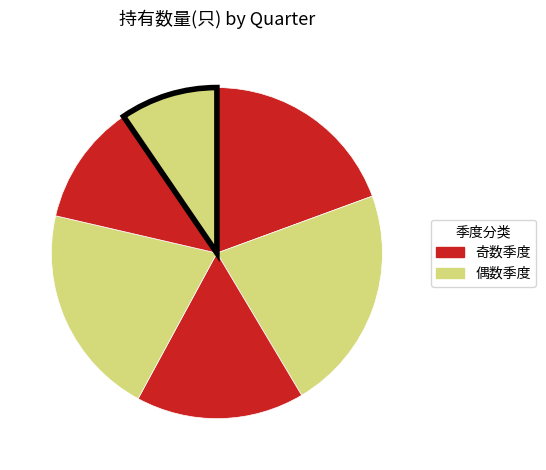

Count the number of slices in the pie.

6